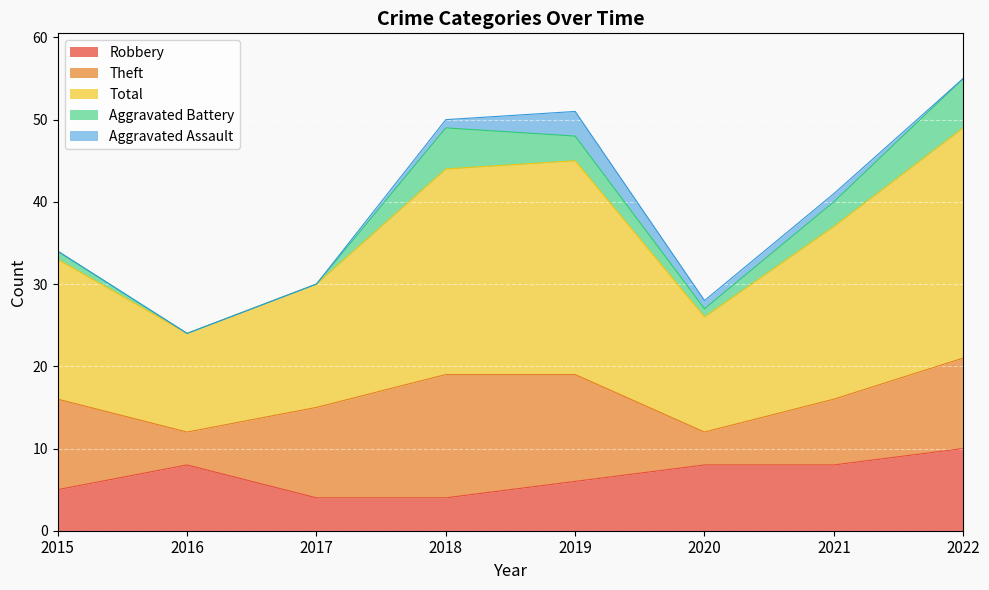

Reading right to left, transcribe all the data shown in this chart.

Robbery: 10	8	8	6	4	4	8	5
Theft: 11	8	4	13	15	11	4	11
Total: 28	21	14	26	25	15	12	17
Aggravated Battery: 6	3	1	3	5	0	0	1
Aggravated Assault: 0	1	1	3	1	0	0	0